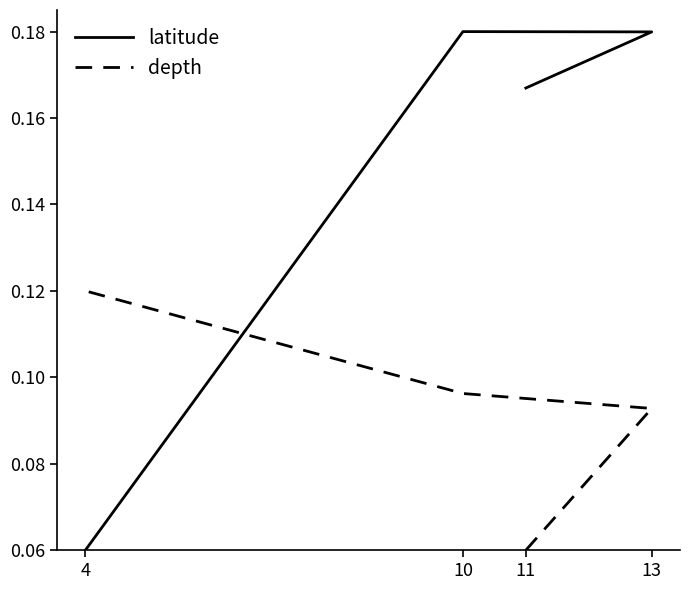

At how many categories does at least one series exceed 0?

4